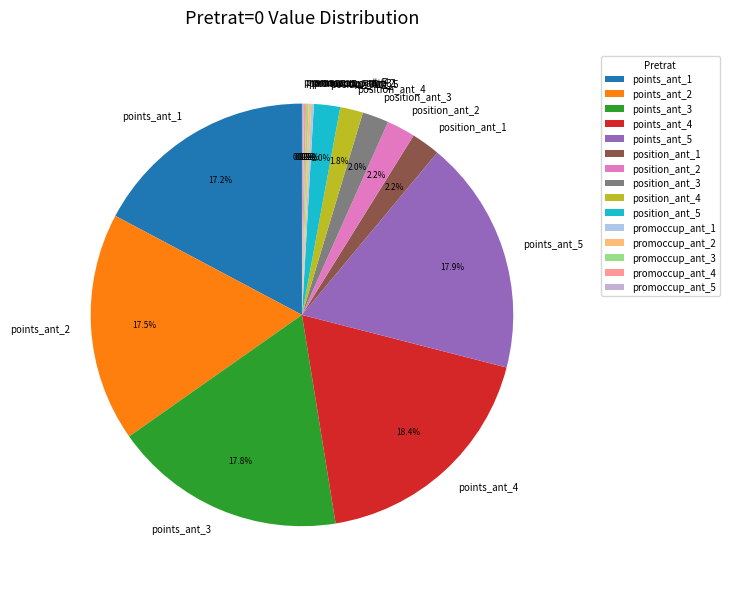

How much of the chart is everything except points_ant_2?

82.5%